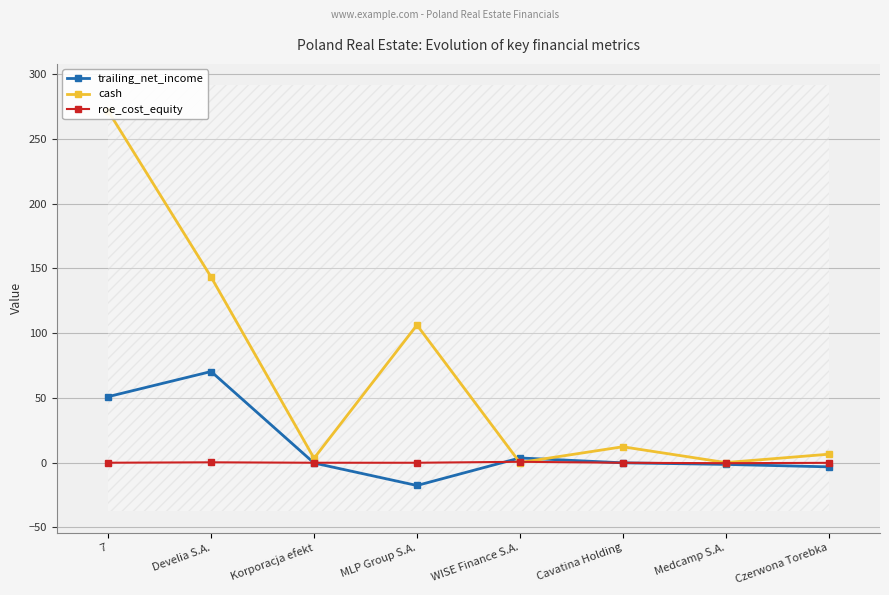

Where is trailing_net_income nearest to the value 26?

WISE Finance S.A.